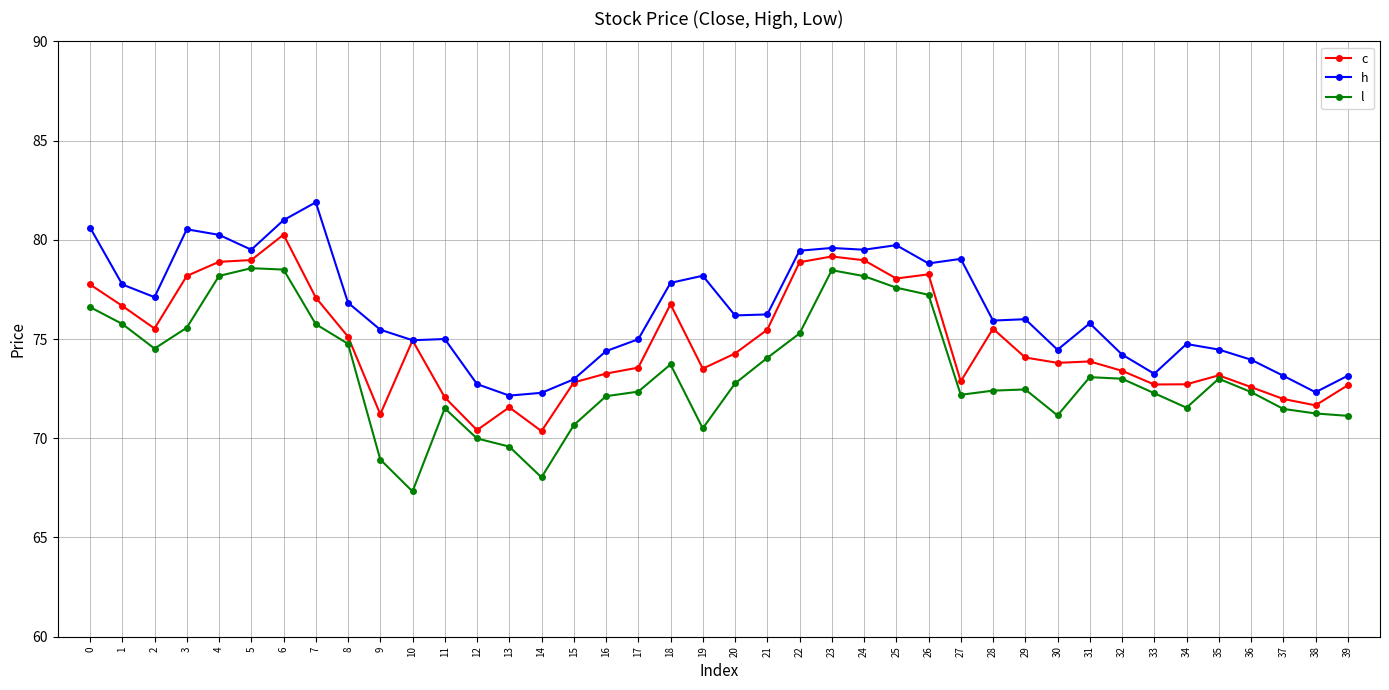

What is the value of the c point at the 20th from the left?

73.5